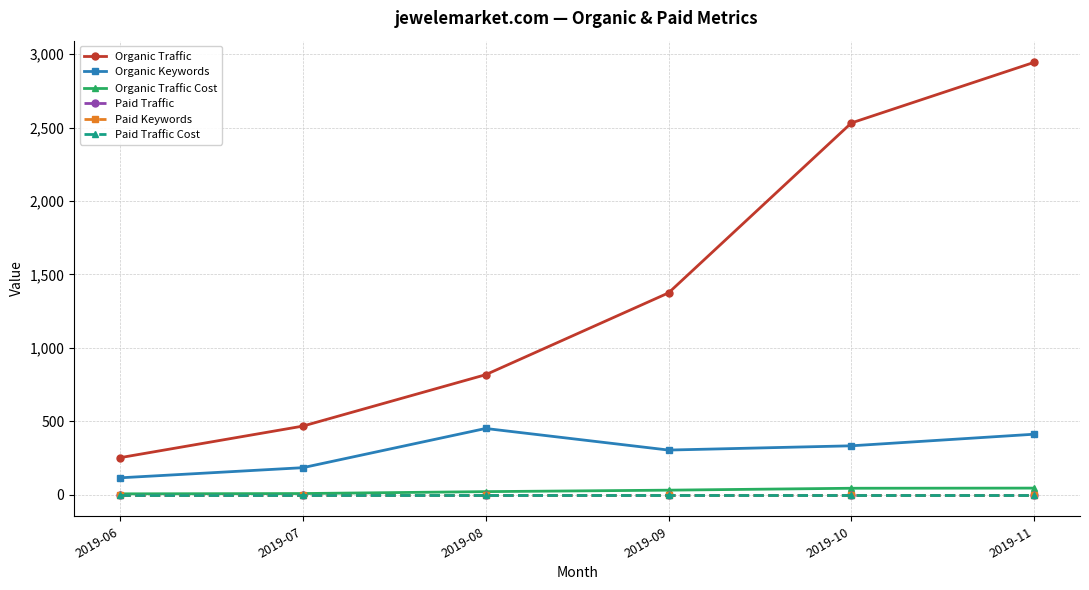

Reading left to right, extract all data points from this chart.

Organic Traffic: 2019-06=252	2019-07=467	2019-08=817	2019-09=1374	2019-10=2531	2019-11=2944
Organic Keywords: 2019-06=115	2019-07=184	2019-08=451	2019-09=304	2019-10=333	2019-11=412
Organic Traffic Cost: 2019-06=6	2019-07=8	2019-08=21	2019-09=31	2019-10=44	2019-11=45
Paid Traffic: 2019-06=0	2019-07=0	2019-08=0	2019-09=0	2019-10=0	2019-11=0
Paid Keywords: 2019-06=0	2019-07=0	2019-08=0	2019-09=0	2019-10=0	2019-11=0
Paid Traffic Cost: 2019-06=0	2019-07=0	2019-08=0	2019-09=0	2019-10=0	2019-11=0